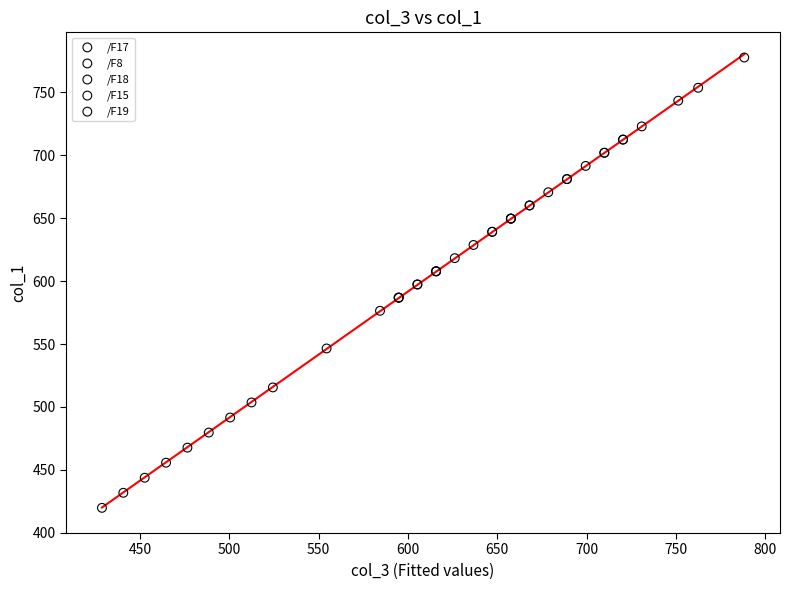

What are all the series names shown in the legend?

/F17, /F8, /F18, /F15, /F19